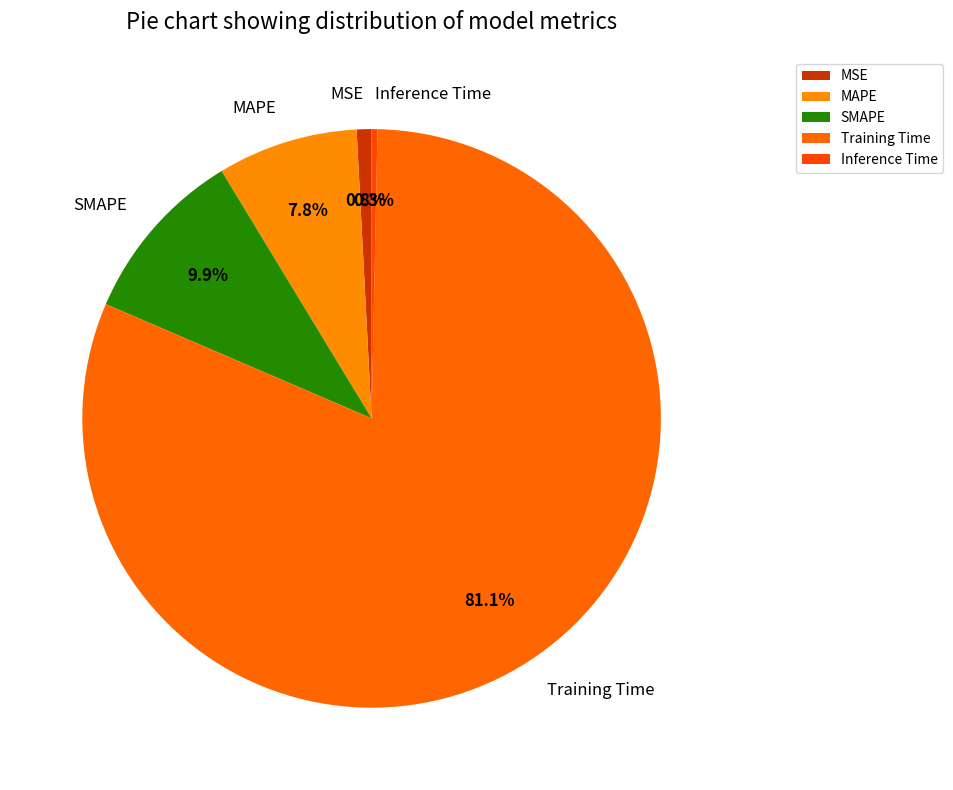

What is the largest slice in the pie chart?

Training Time